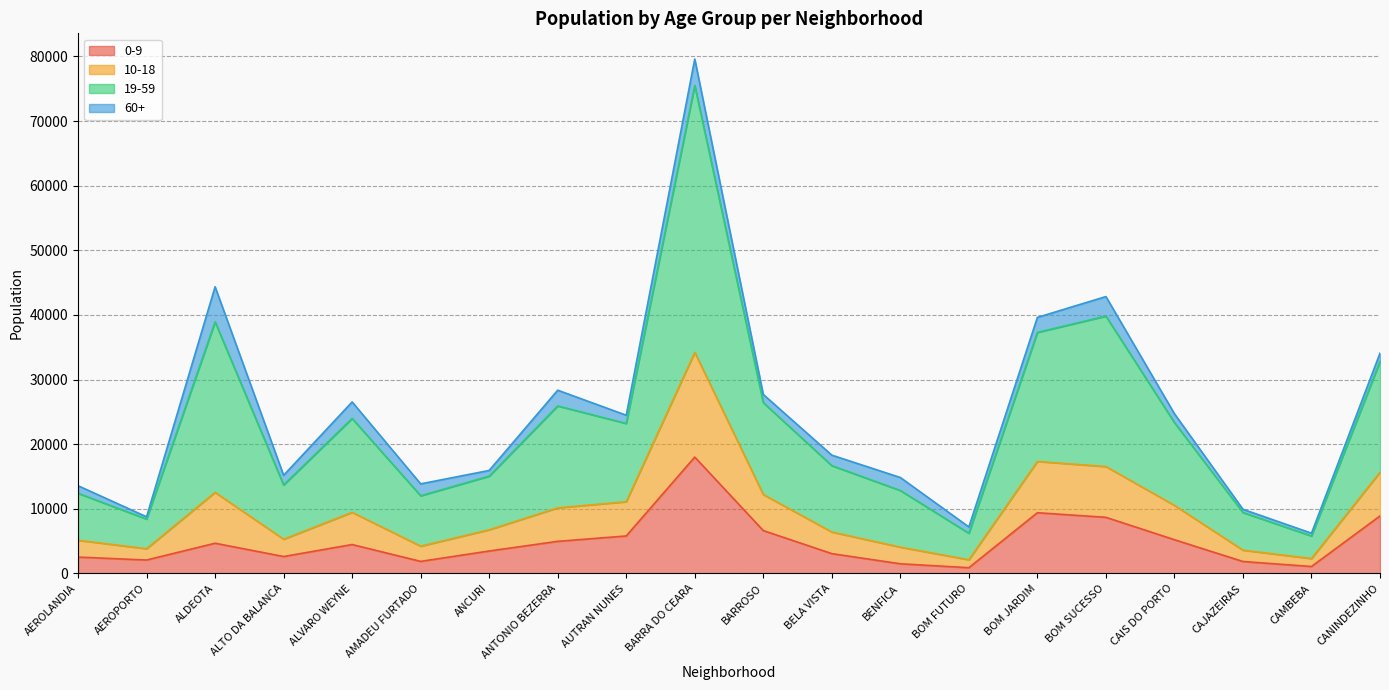

What is the difference between the 0-9 values at BARROSO and ALVARO WEYNE?

2159